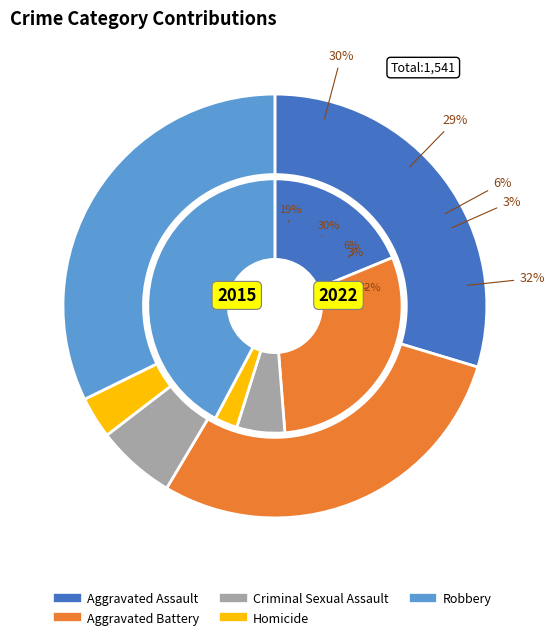

What is the largest slice in the pie chart?

Robbery